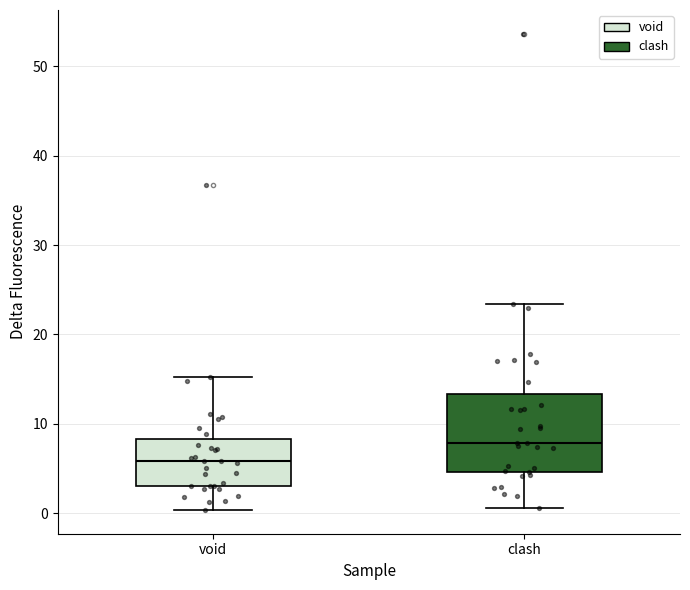

Reading left to right, read every box against the y-axis: the position of its median line, the range the box covers, and the ends of its whiskers. The values are not printed on the chart, so give them approximately, as read against the axis.

void: median 6, box 3 to 8, whiskers 0 to 15
clash: median 8, box 5 to 13, whiskers 1 to 23